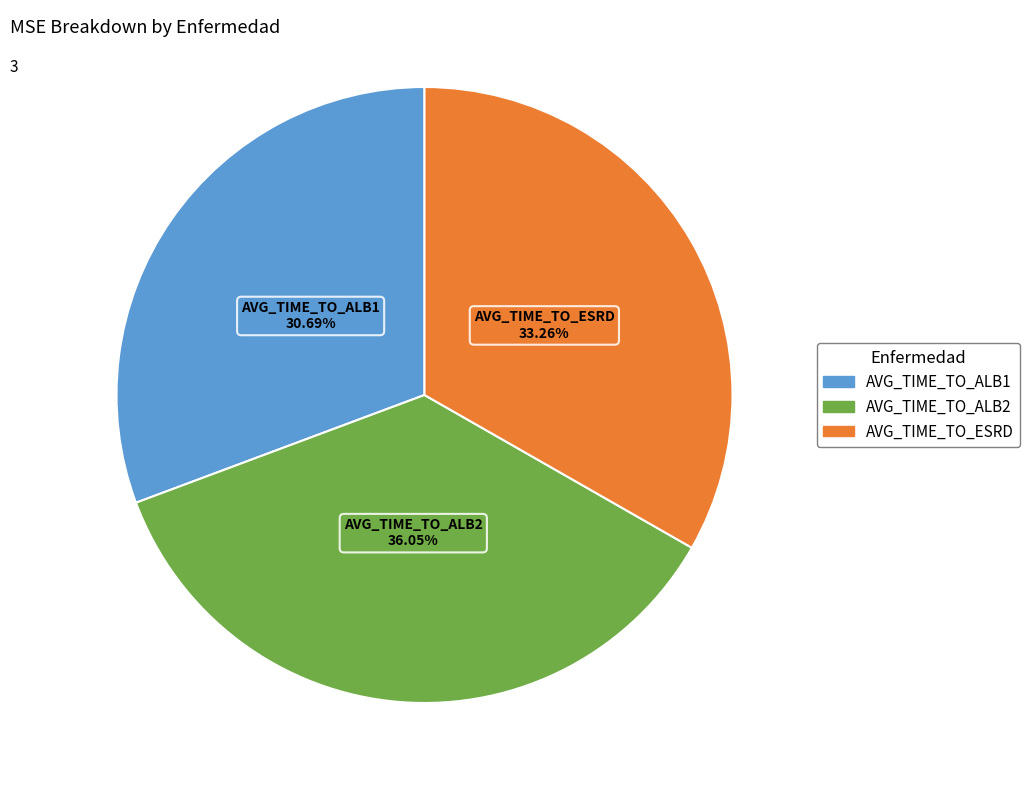

The AVG_TIME_TO_ALB2 slice represents 49% of the pie. True or false?

False